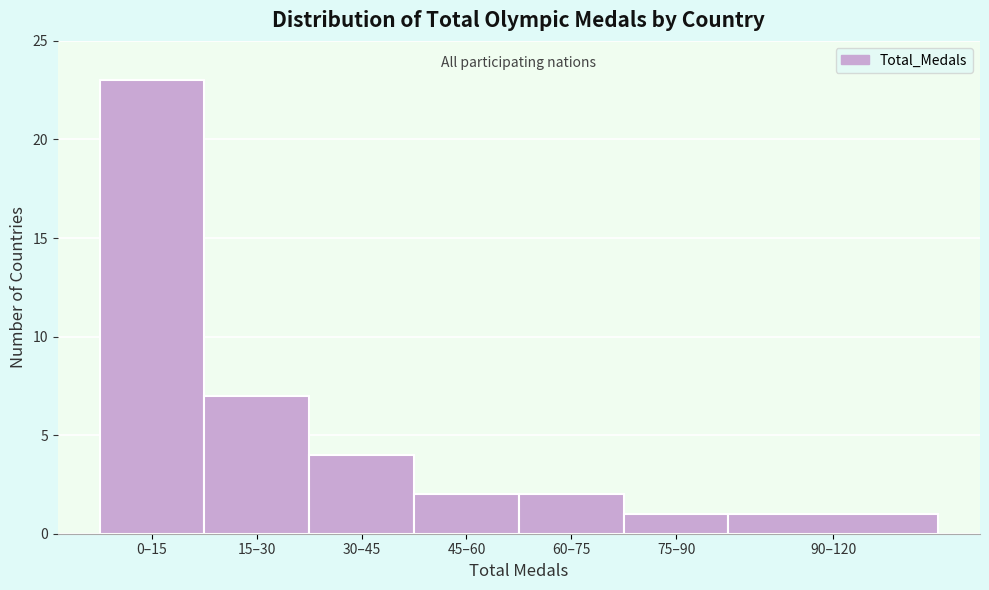

Reading right to left, extract all data points from this chart.

1	1	2	2	4	7	23